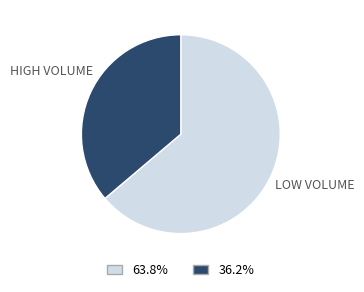

Does any single category account for the majority?

Yes